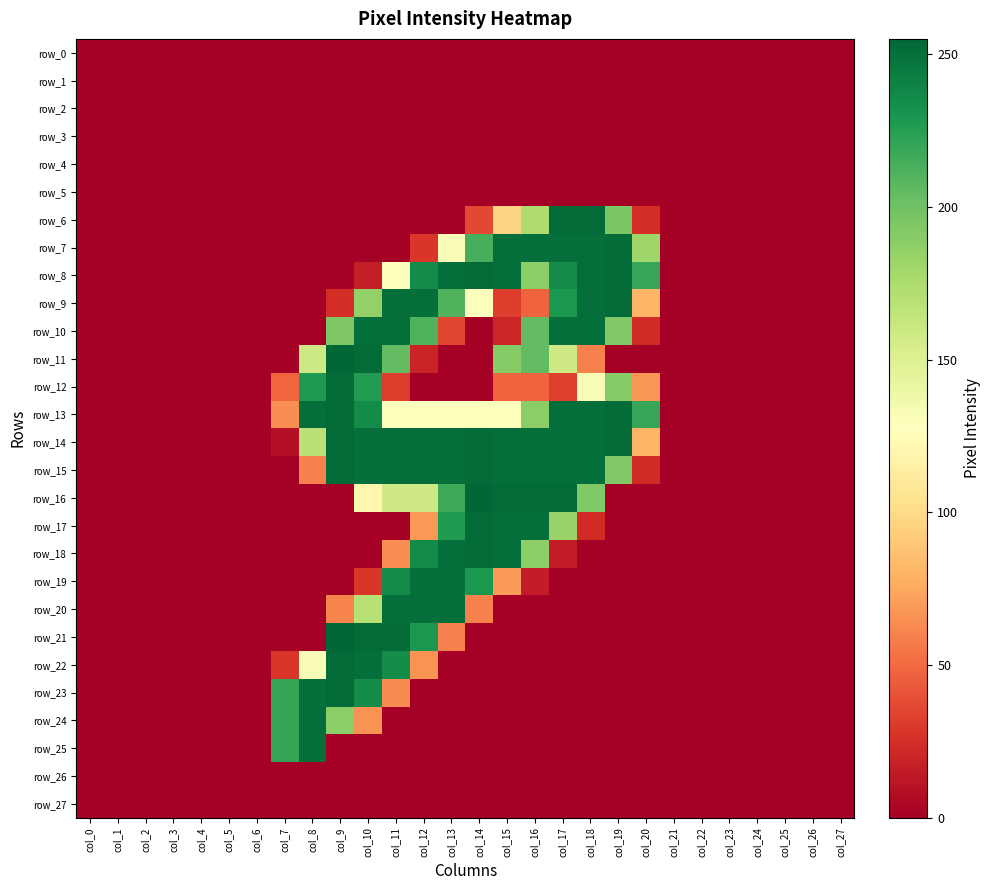

Rank the series by their maximum value, from highest to lowest.

row_11, row_16, row_21, row_6, row_7, row_8, row_9, row_12, row_13, row_14, row_15, row_17, row_18, row_22, row_23, row_10, row_19, row_20, row_24, row_25, row_0, row_1, row_2, row_3, row_4, row_5, row_26, row_27